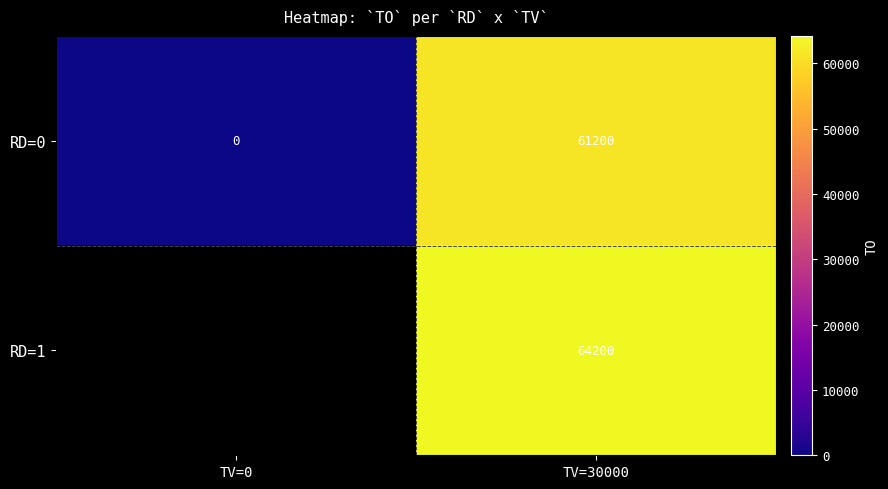

Which label corresponds to the smallest value in the chart?

TV=0